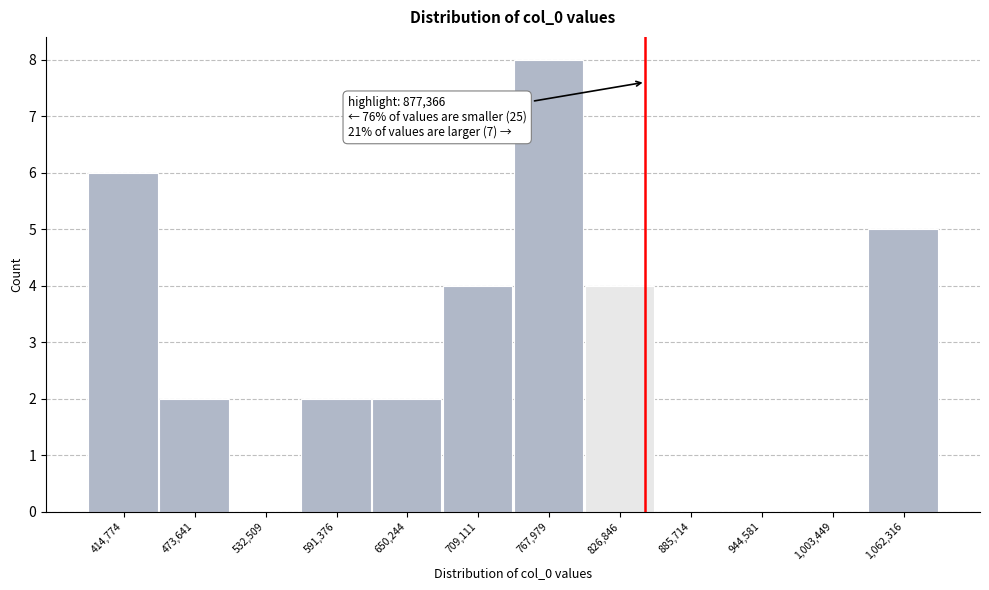

Reading left to right, list all the values displayed in this chart.

414,774=6	473,641=2	532,509=0	591,376=2	650,244=2	709,111=4	767,979=8	826,846=4	885,714=0	944,581=0	1,003,449=0	1,062,316=5